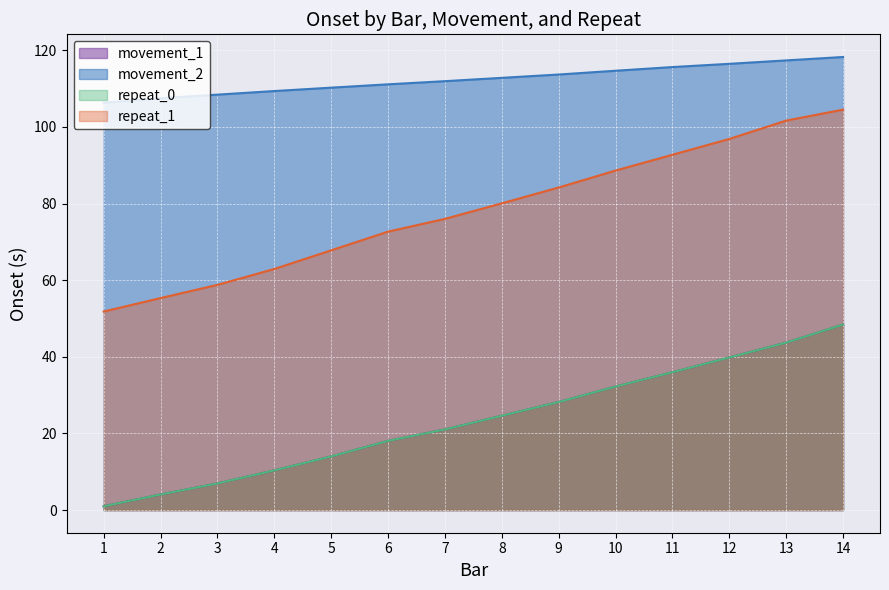

Rank the series by their maximum value, from highest to lowest.

movement_2, repeat_1, movement_1, repeat_0